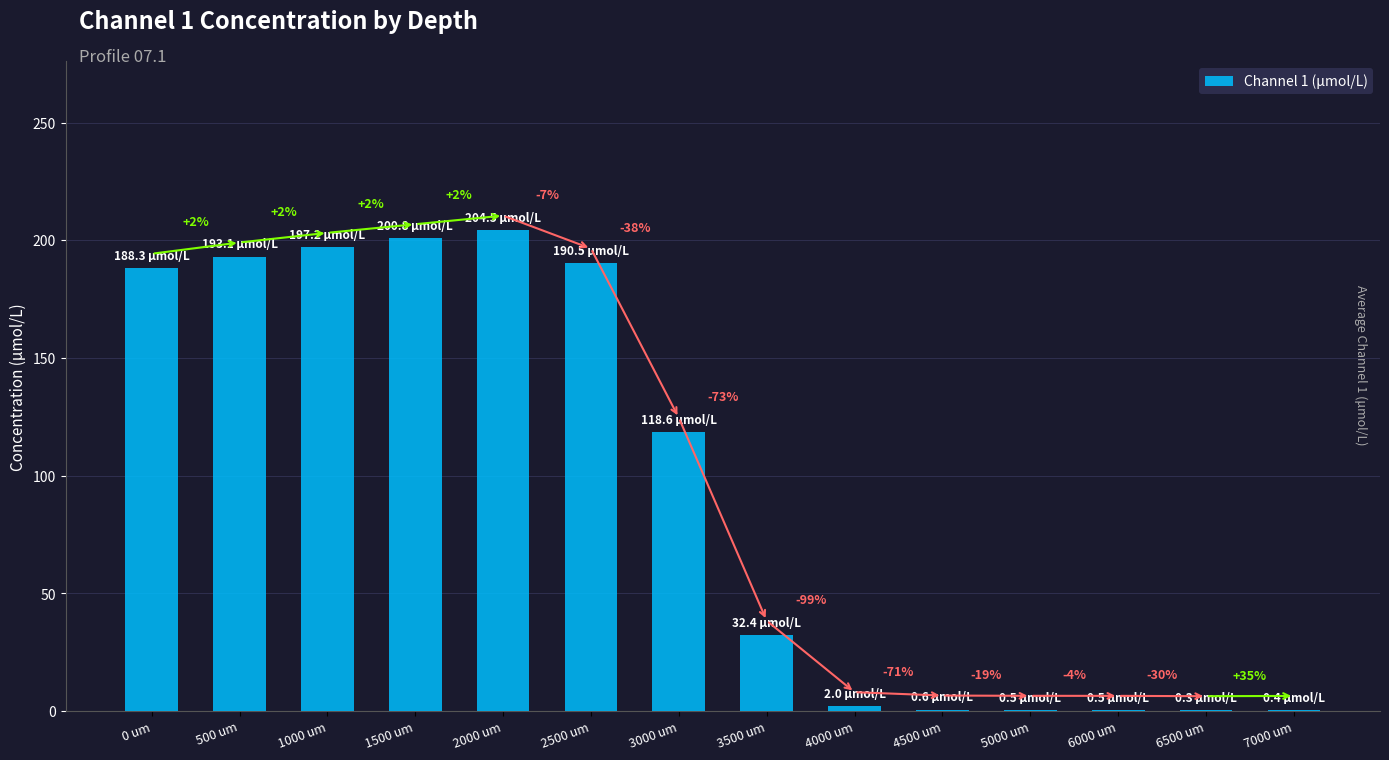

What is the change in value from 4500 um to 5000 um?

-0.1